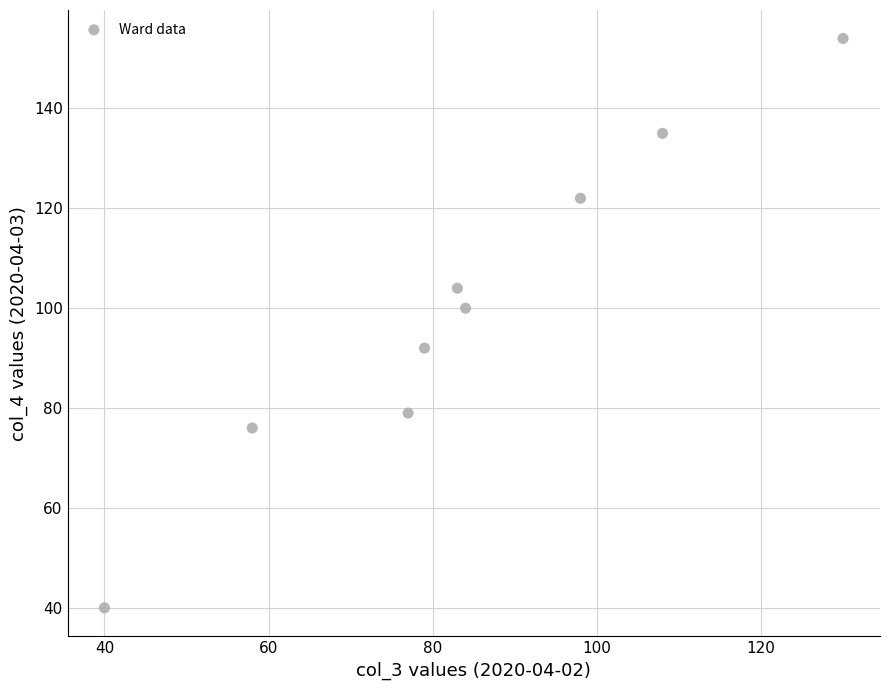

What Y value in the scatter plot is closest to 97?

100